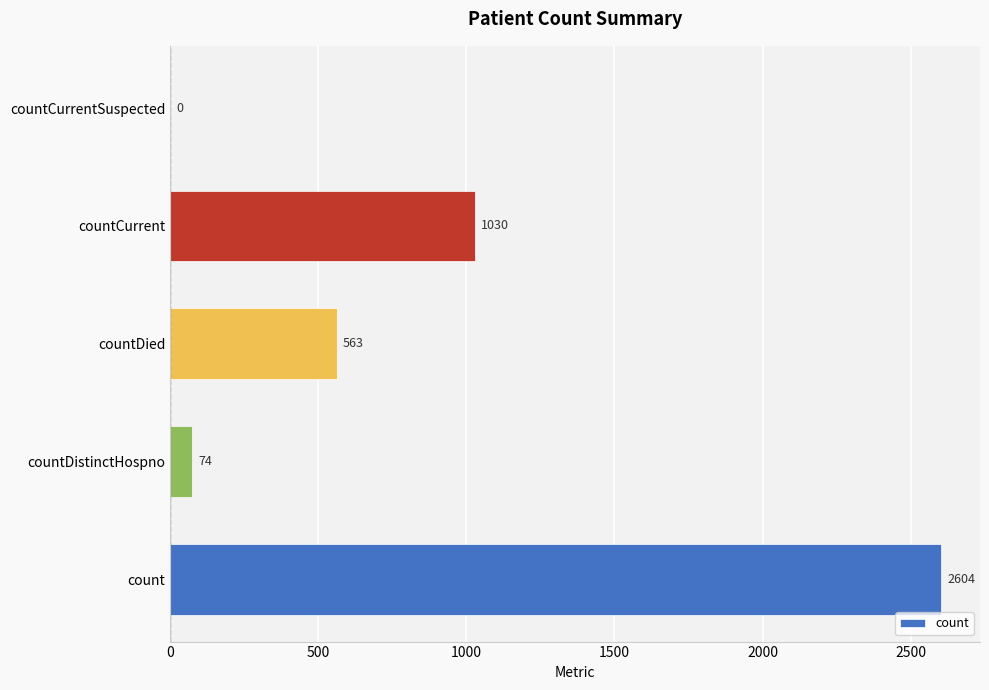

Where is the data nearest to the value 1302?

countCurrent